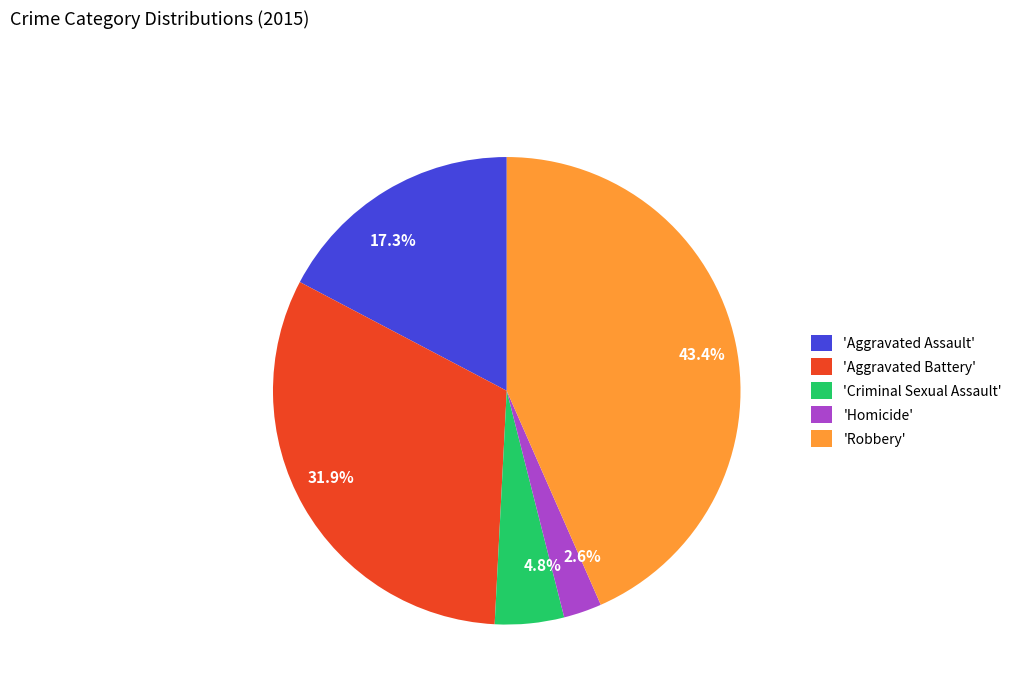

Is there any slice that represents more than half of the pie?

No